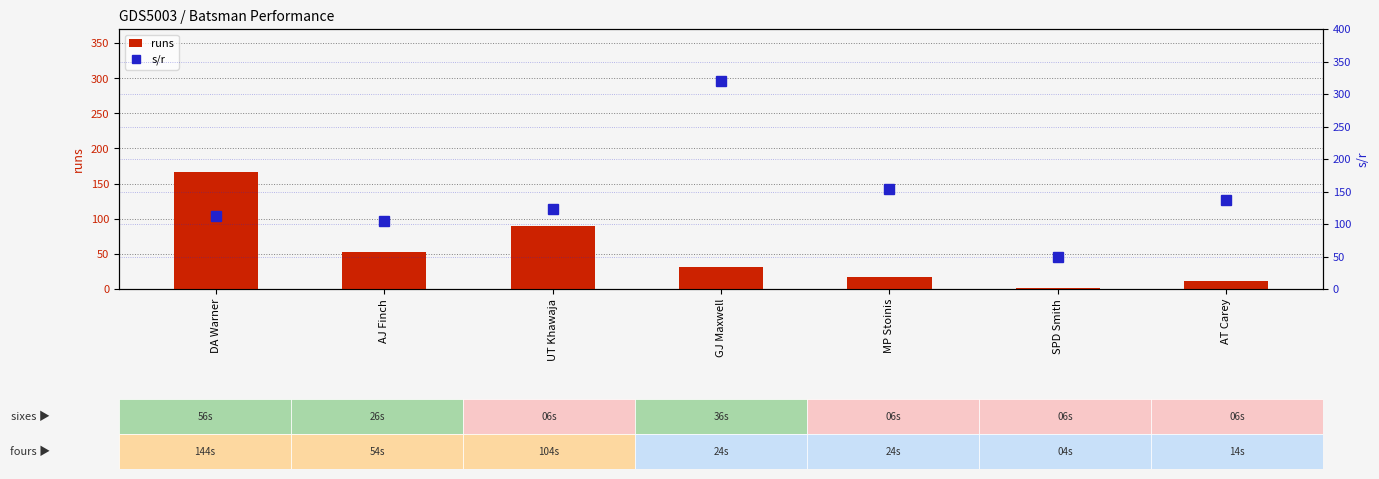

Which series has the widest spread of values?

s/r